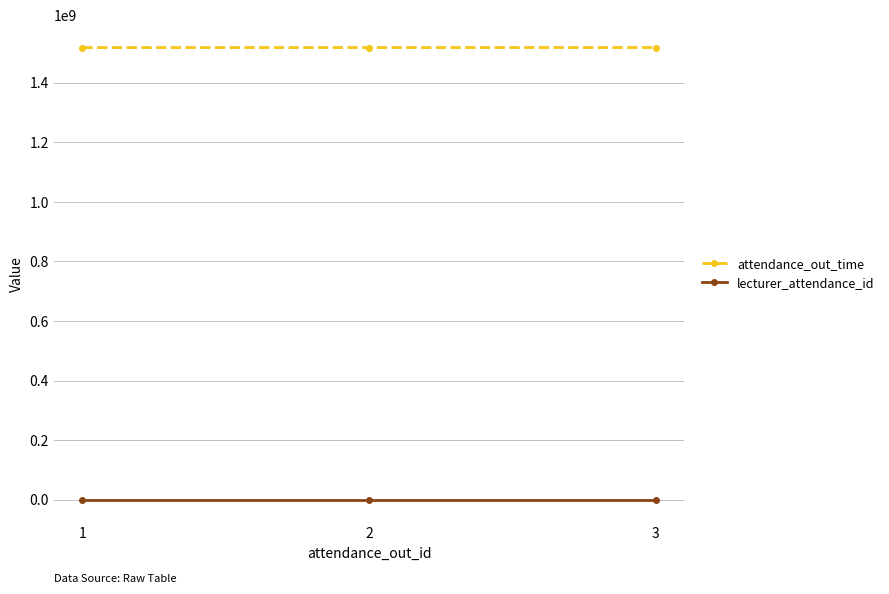

Is it true that attendance_out_time equals 2074345299 at 3?

False